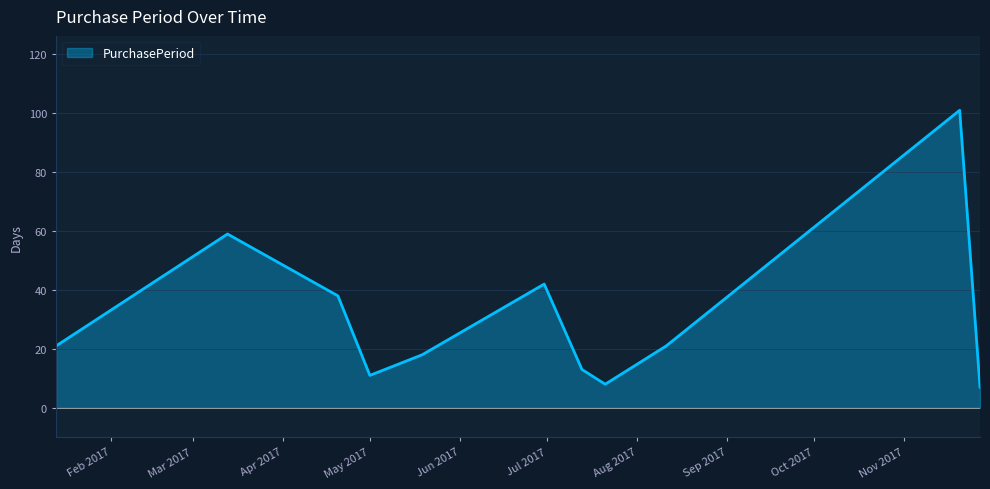

What is the difference between the maximum and minimum values?

94